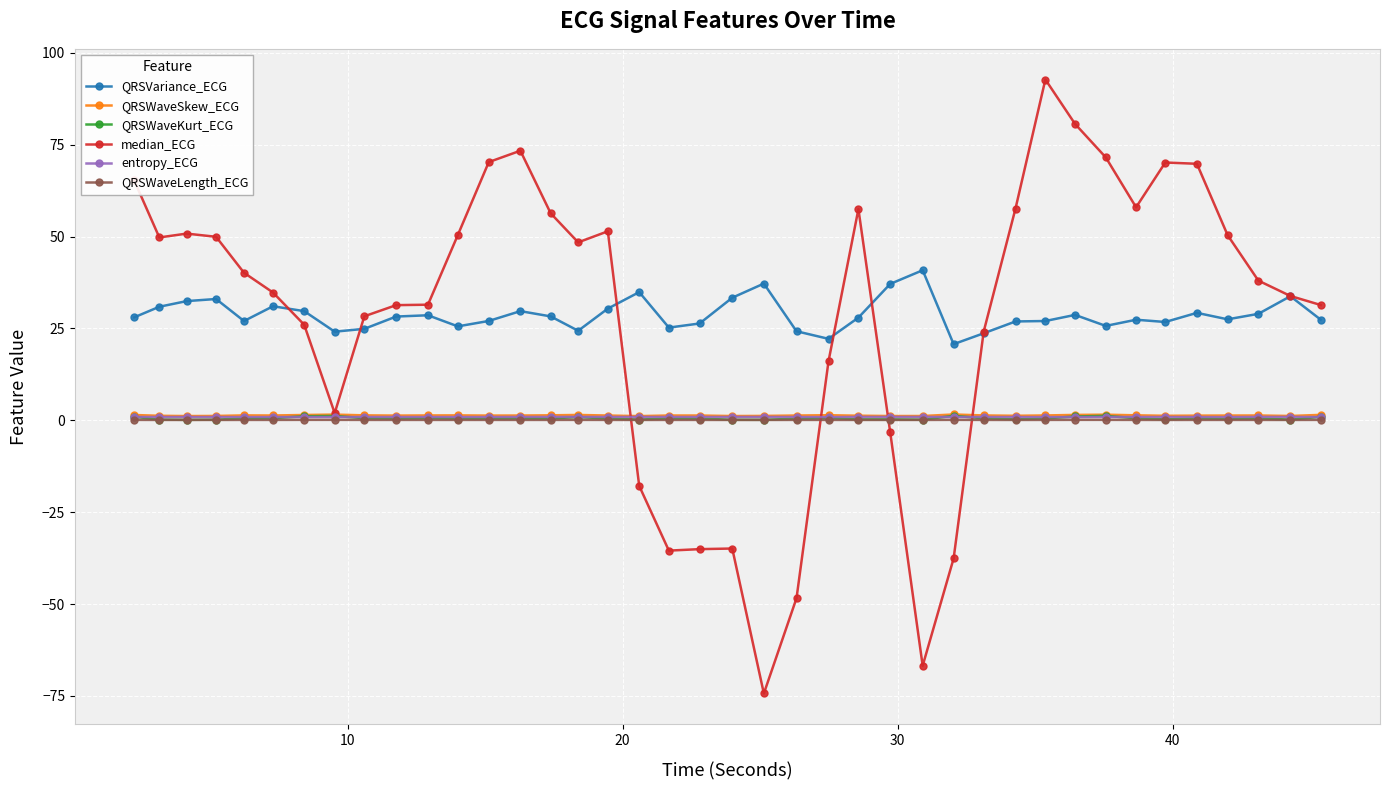

At how many categories does at least one series exceed 9?

40